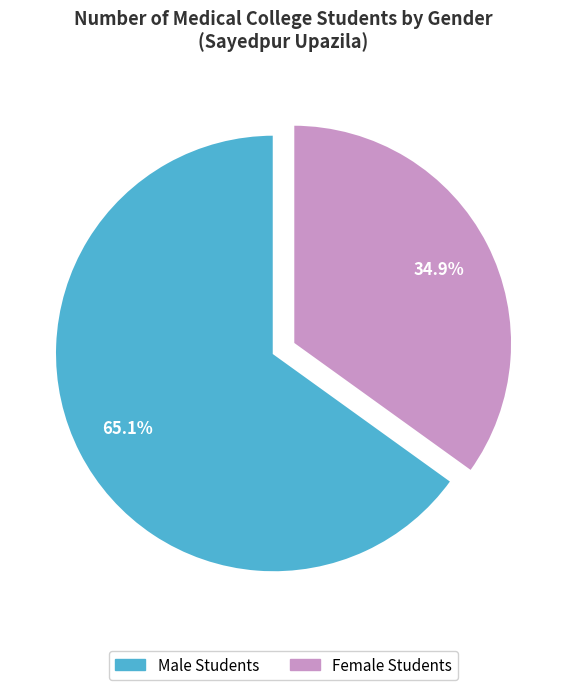

Rank the categories by value from highest to lowest.

Male Students, Female Students